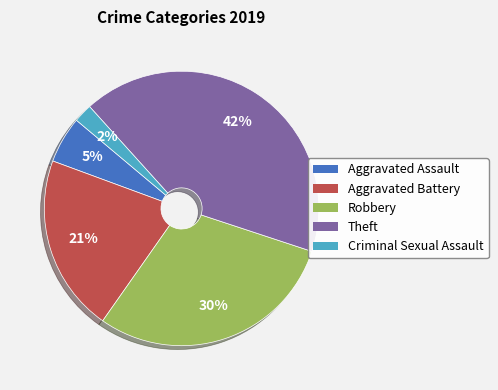

To the nearest percent, what is the difference between the largest and smallest slice percentages?

40%